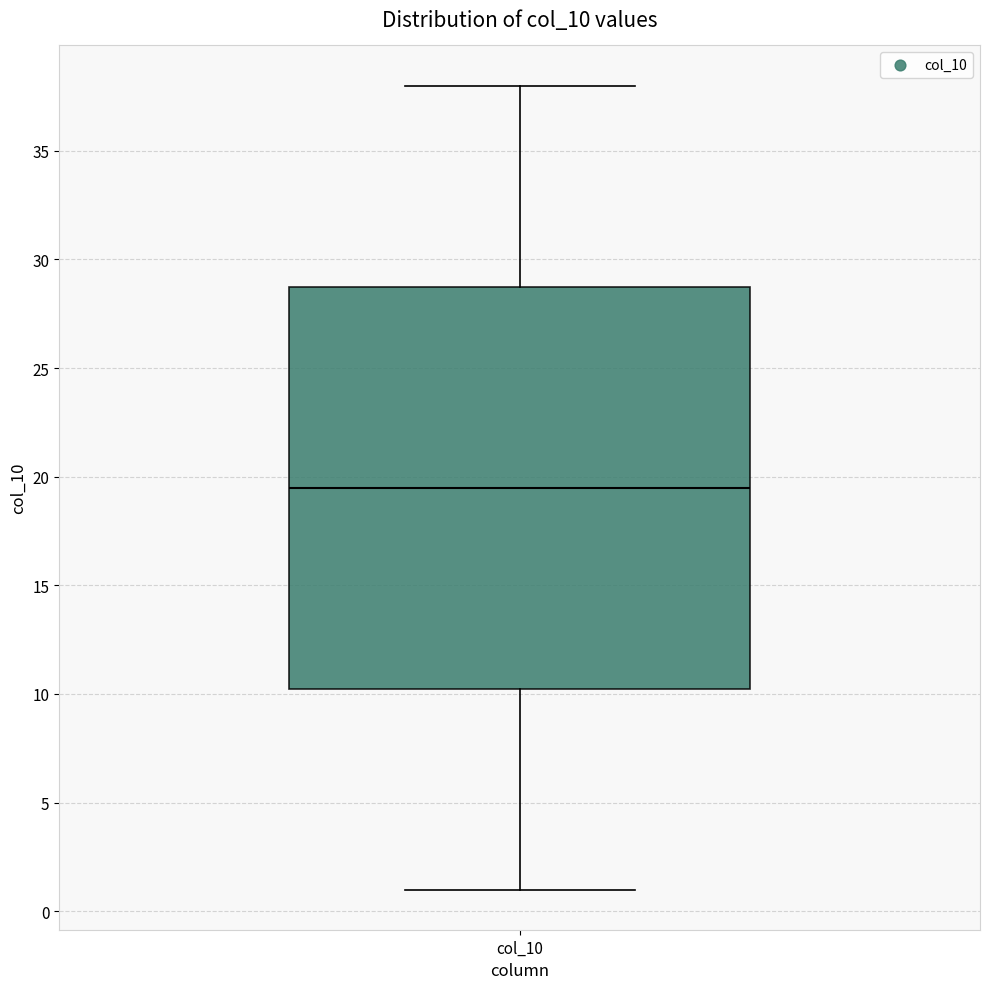

Read this box plot against the y-axis: the position of the median line, the range covered by the box, and the ends of both whiskers. The values are not printed on the chart, so give them approximately, as read against the axis.

median 19.5, box 10.5 to 29.0, whiskers 1.0 to 38.0